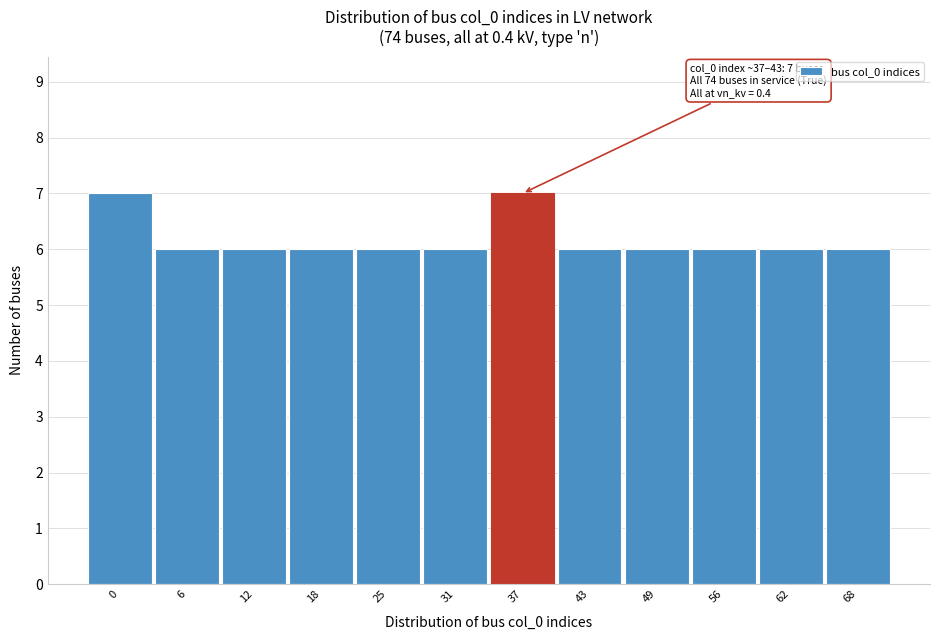

Reading left to right, transcribe all the data shown in this chart.

0=7	6=6	12=6	18=6	25=6	31=6	37=7	43=6	49=6	56=6	62=6	68=6